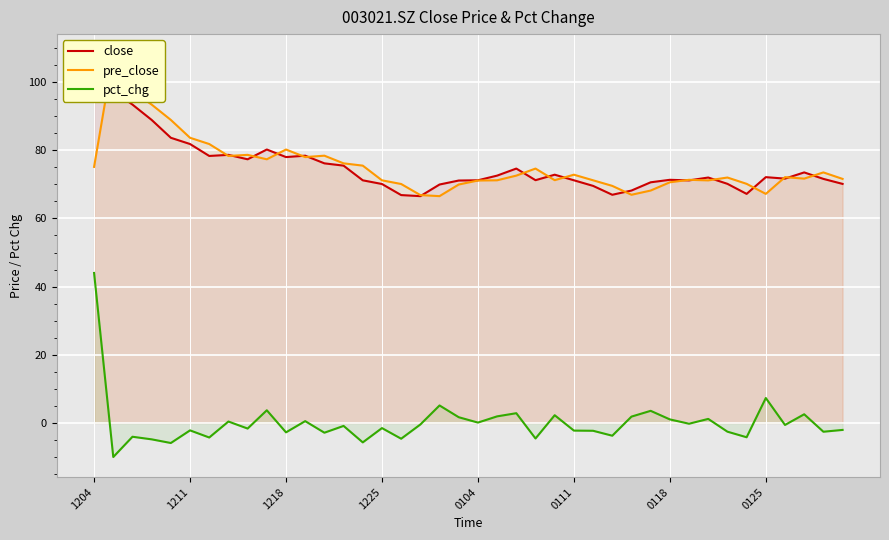

True or false: pct_chg and close intersect in this chart.

False